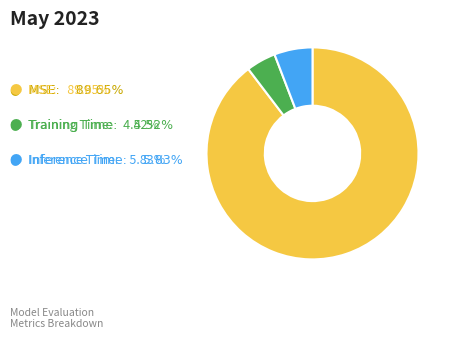

Is there a majority slice in this chart?

Yes